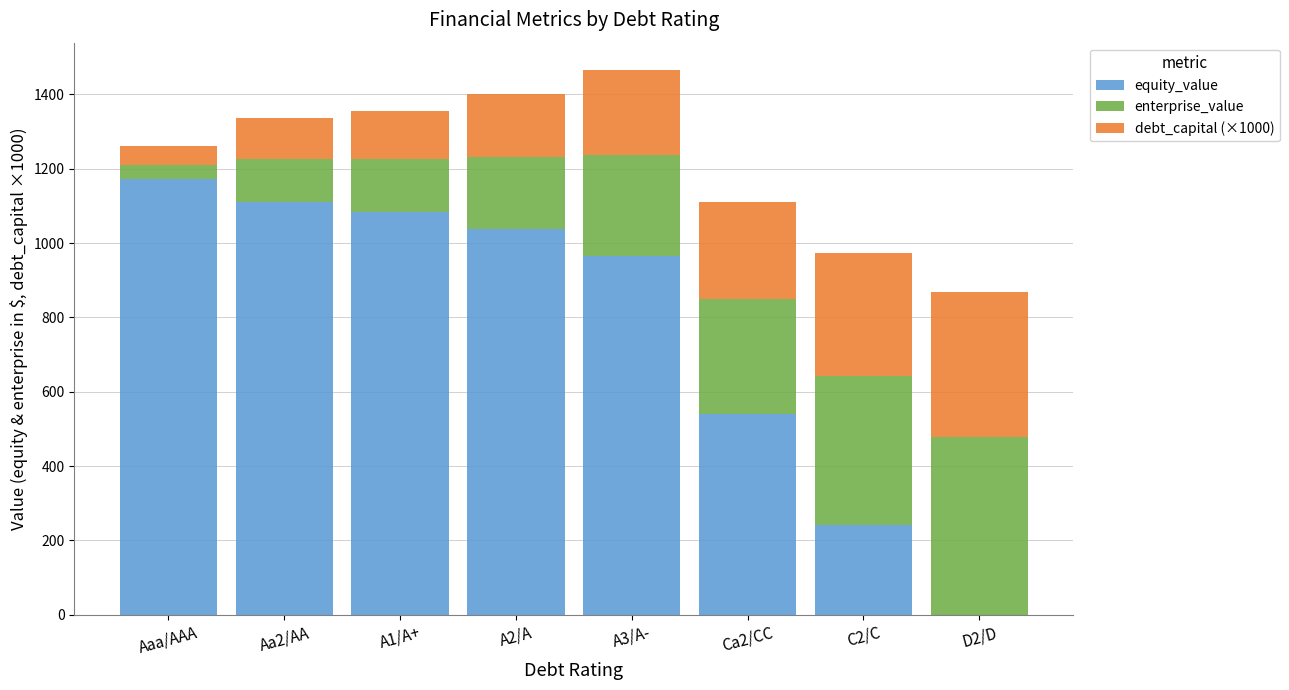

What is the sum of the equity_value values at Aaa/AAA and Aa2/AA?

2284.5